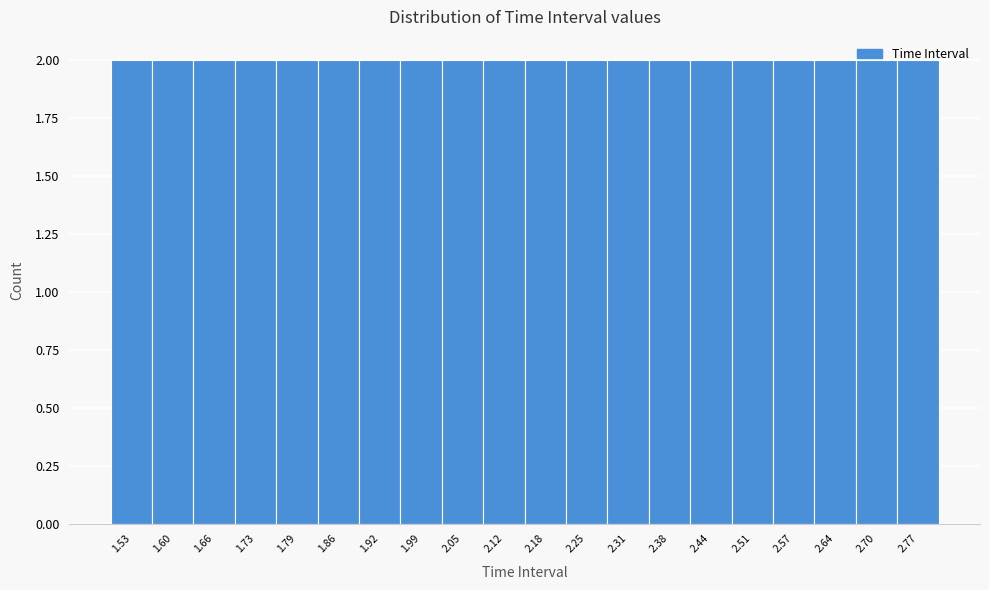

Reading left to right, list every bar in this chart as the range it spans on the x-axis followed by its height. Neither the bar edges nor the heights are printed on the chart, so give them approximately, as read against the axes.

1.500 to 1.565: 2
1.565 to 1.630: 2
1.630 to 1.695: 2
1.695 to 1.760: 2
1.760 to 1.825: 2
1.825 to 1.890: 2
1.890 to 1.955: 2
1.955 to 2.020: 2
2.020 to 2.085: 2
2.085 to 2.150: 2
2.150 to 2.215: 2
2.215 to 2.280: 2
2.280 to 2.345: 2
2.345 to 2.410: 2
2.410 to 2.475: 2
2.475 to 2.540: 2
2.540 to 2.605: 2
2.605 to 2.670: 2
2.670 to 2.735: 2
2.735 to 2.800: 2